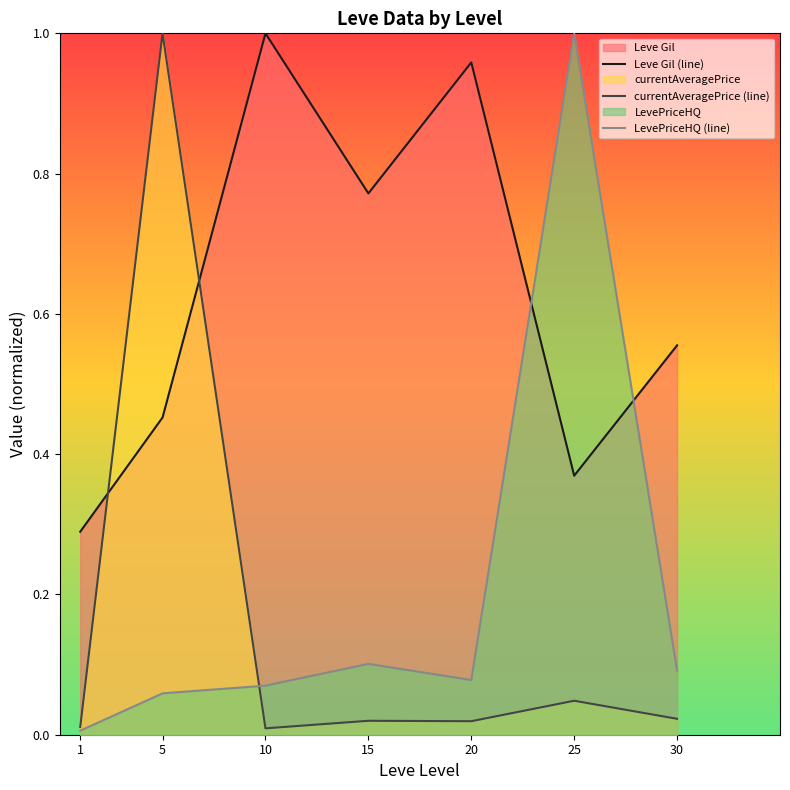

Read the LevePriceHQ (line) value at 5.

0.1